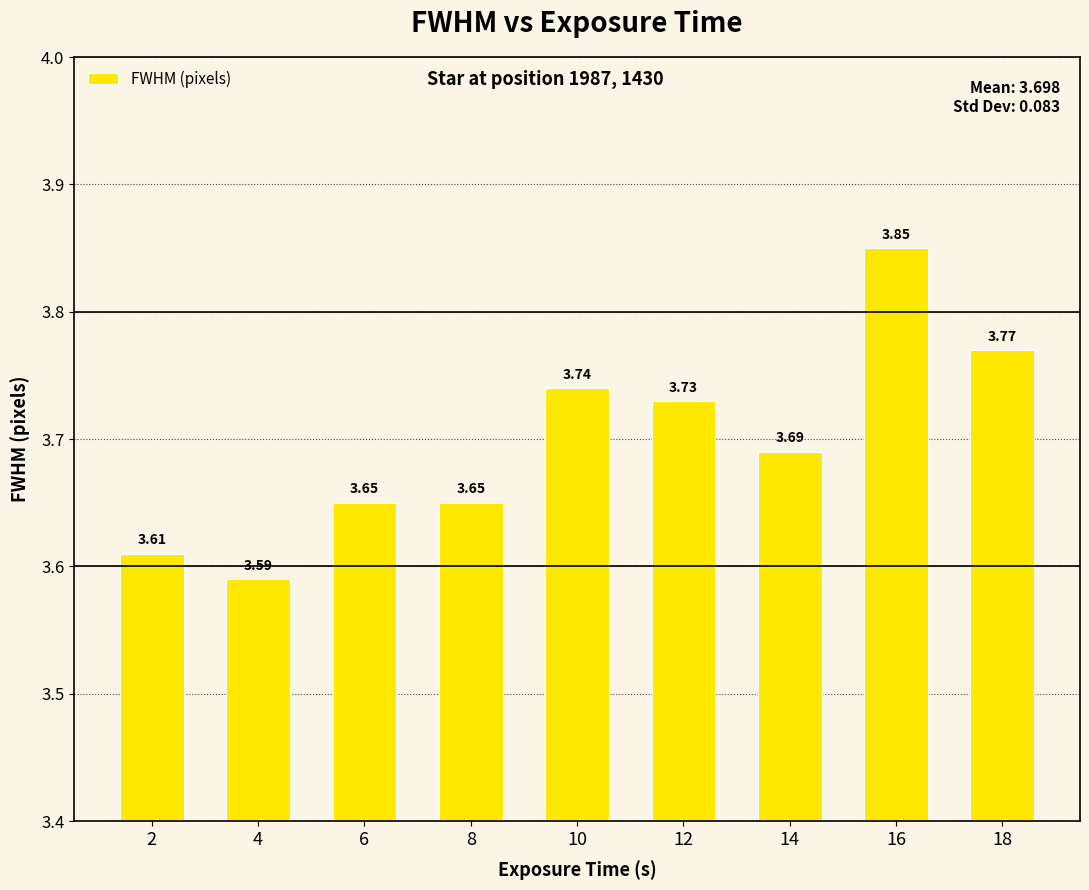

Does the chart contain any negative values?

No